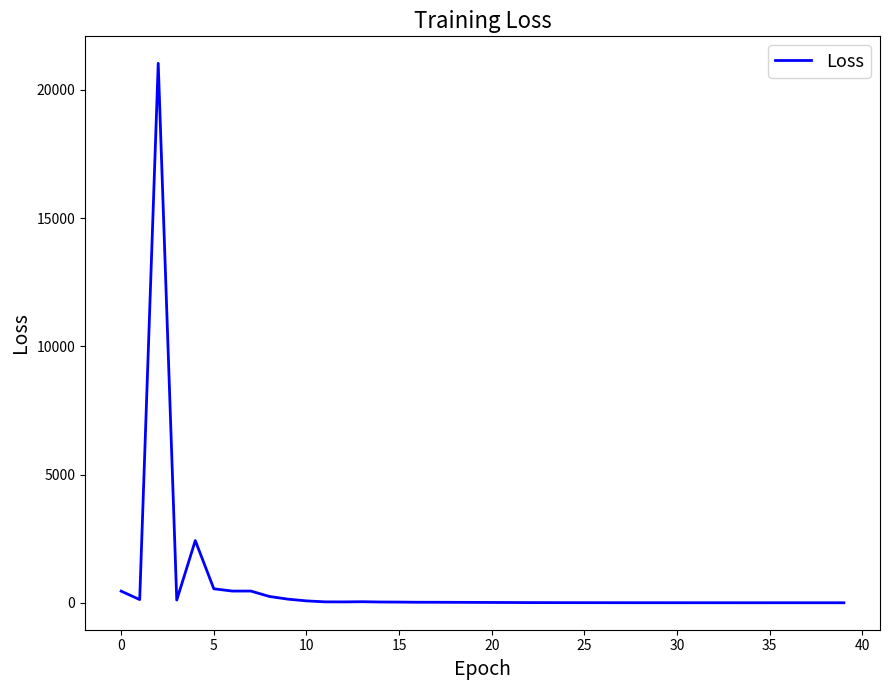

True or false: there are more than 2 points higher than both neighbors.

True